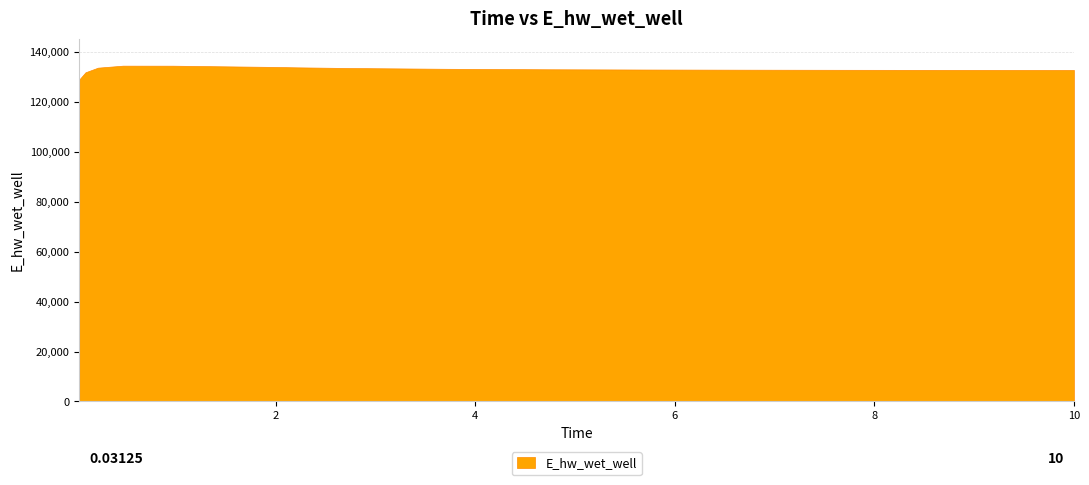

True or false: the data shows 133791.1 at 0.21875.

True